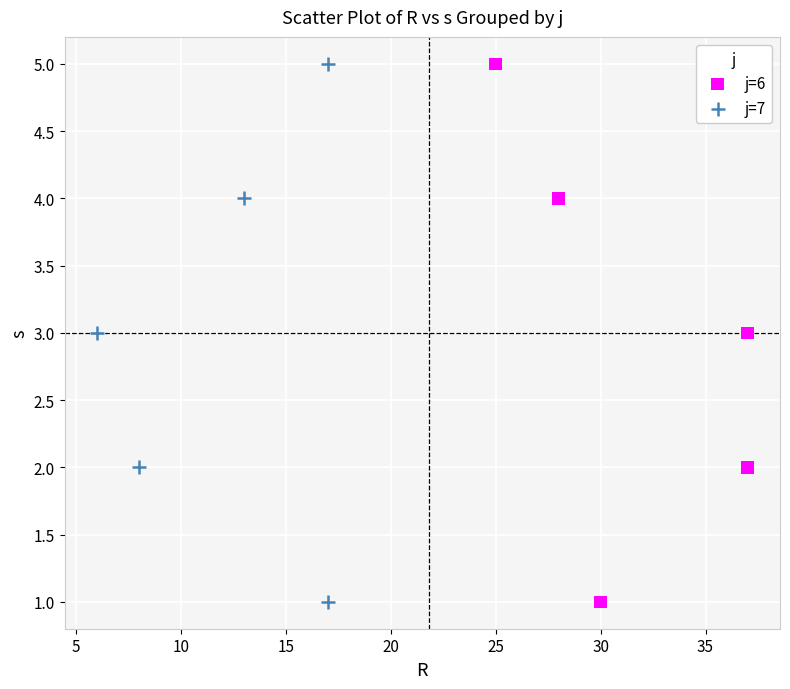

What are all the series names shown in the legend?

j=6, j=7